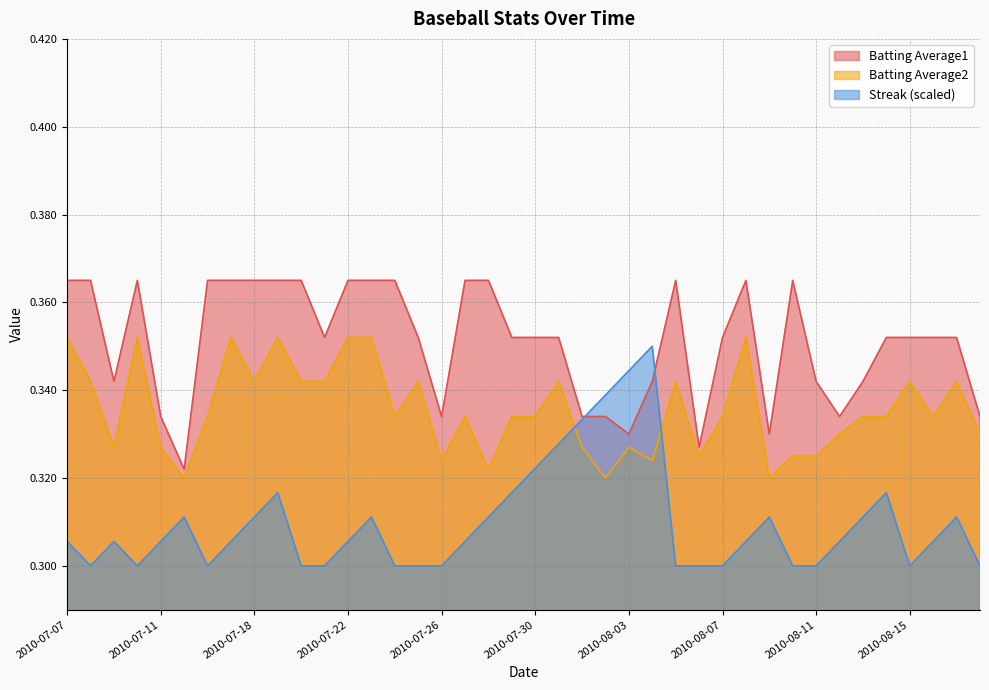

True or false: Streak has more than 2 points higher than both neighbors.

True